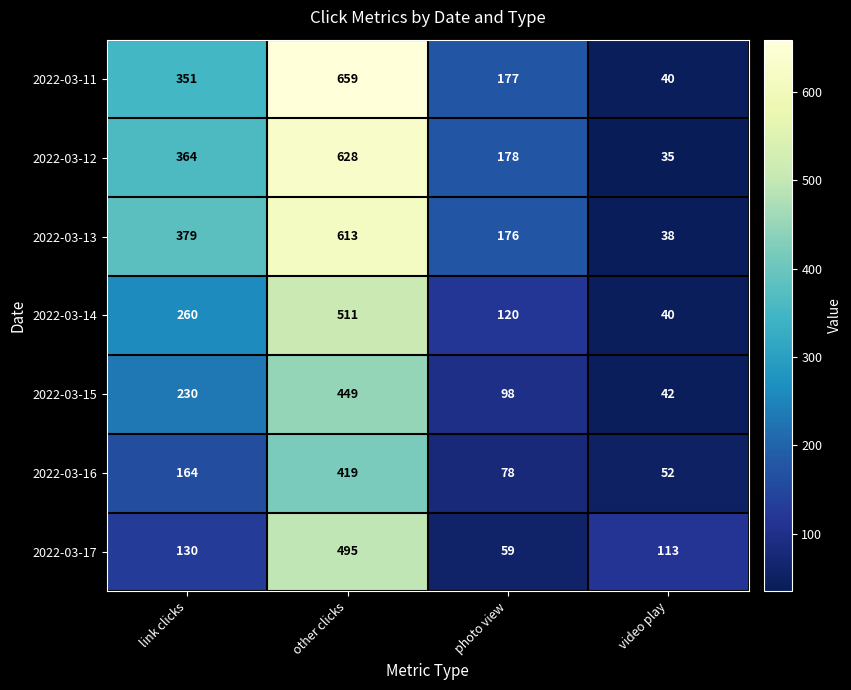

What is the difference between the maximum and second lowest values in the 2022-03-17 series?

382